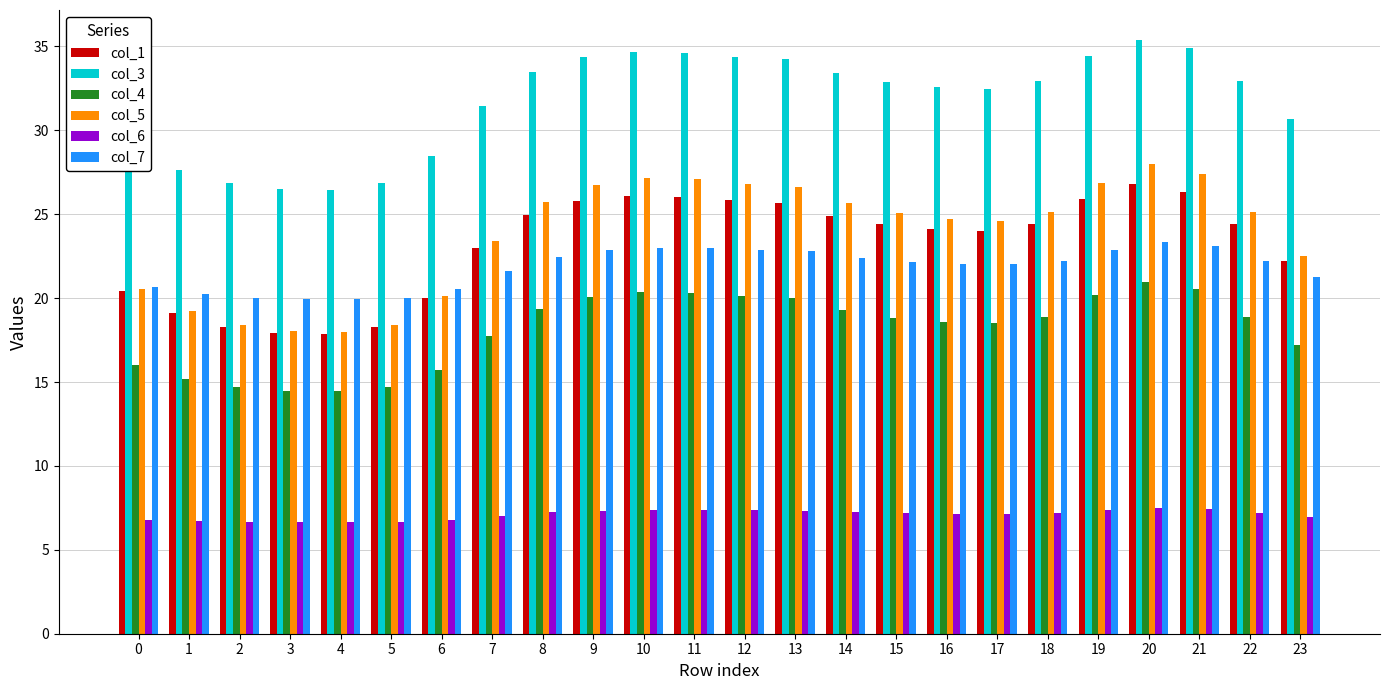

The value of col_7 at 19 is 35.7. True or false?

False